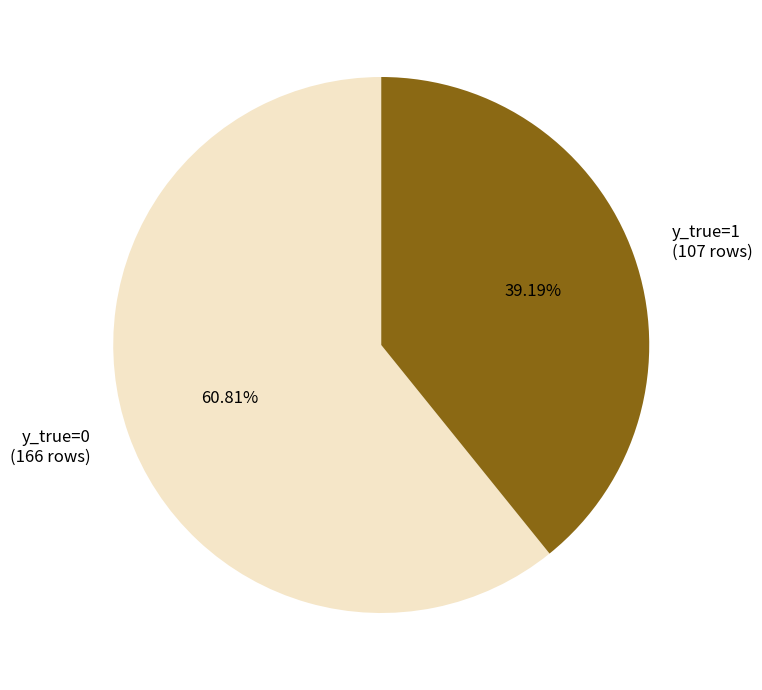

Rank the categories by value from lowest to highest.

y_true=1 (107 rows), y_true=0 (166 rows)